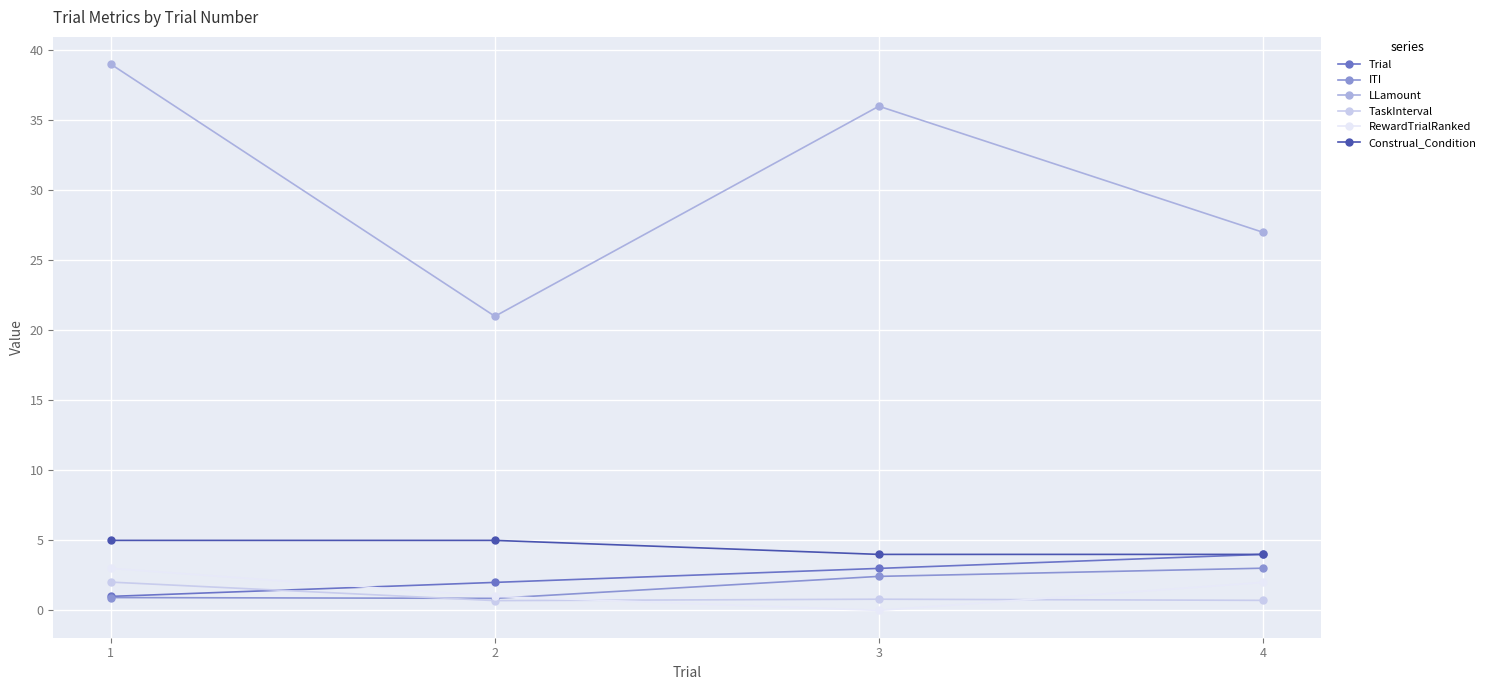

What is the difference between the maximum and second lowest values in the RewardTrialRanked series?

2.0